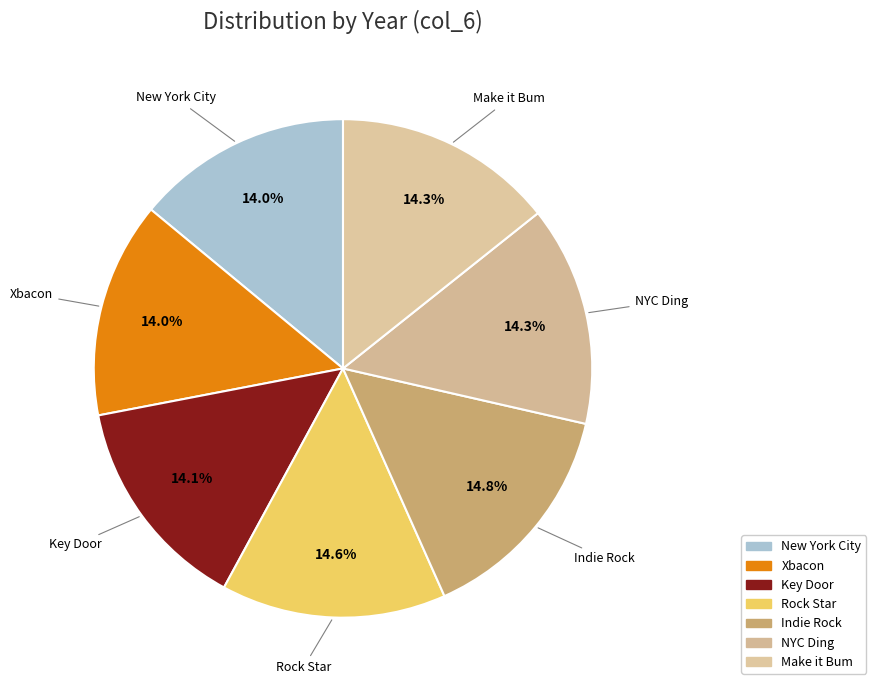

How many slices are in this pie chart?

7